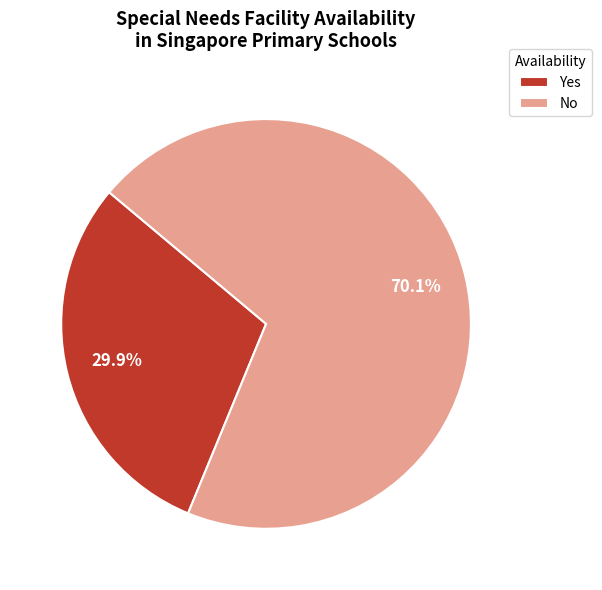

Is the sum of No and Yes greater than half?

Yes